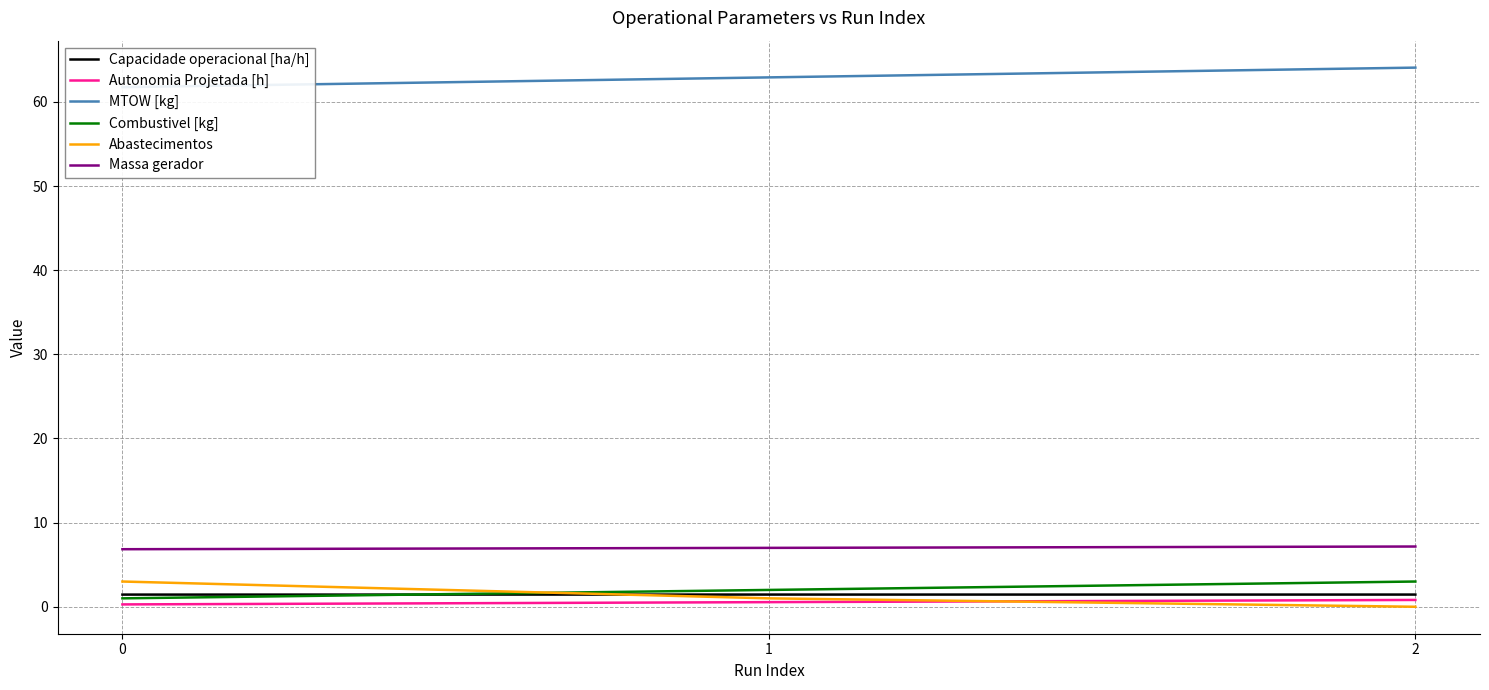

Read the Capacidade operacional [ha/h] value at 1.

1.4